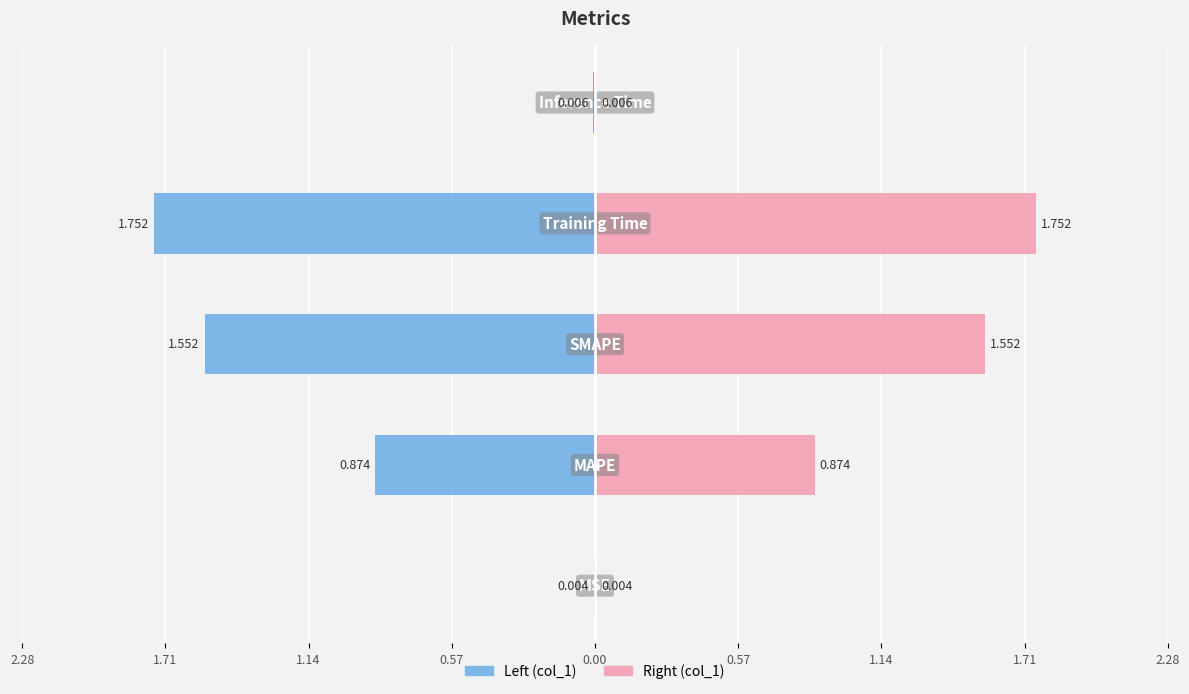

Reading right to left, what are all the values shown in this chart?

col_1 (left): 0.00=-0.0	0.57=-1.8	1.14=-1.6	1.71=-0.9	2.28=-0.0
col_1 (right): 0.00=0.0	0.57=1.8	1.14=1.6	1.71=0.9	2.28=0.0